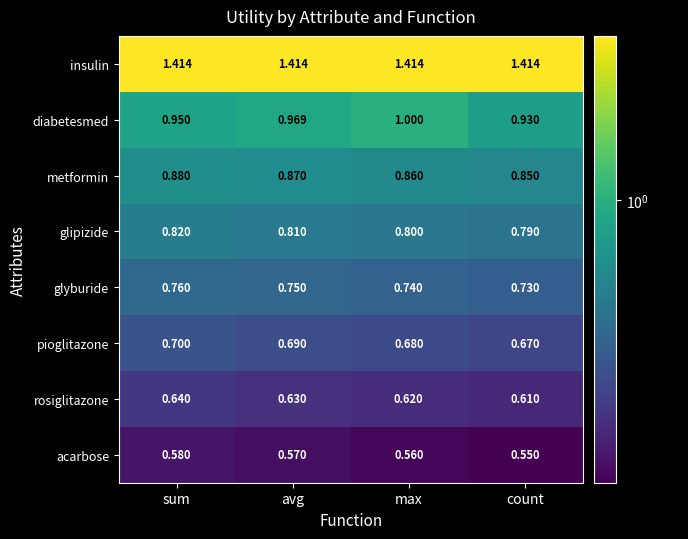

Is the value of metformin at count greater than the value of insulin at avg?

No